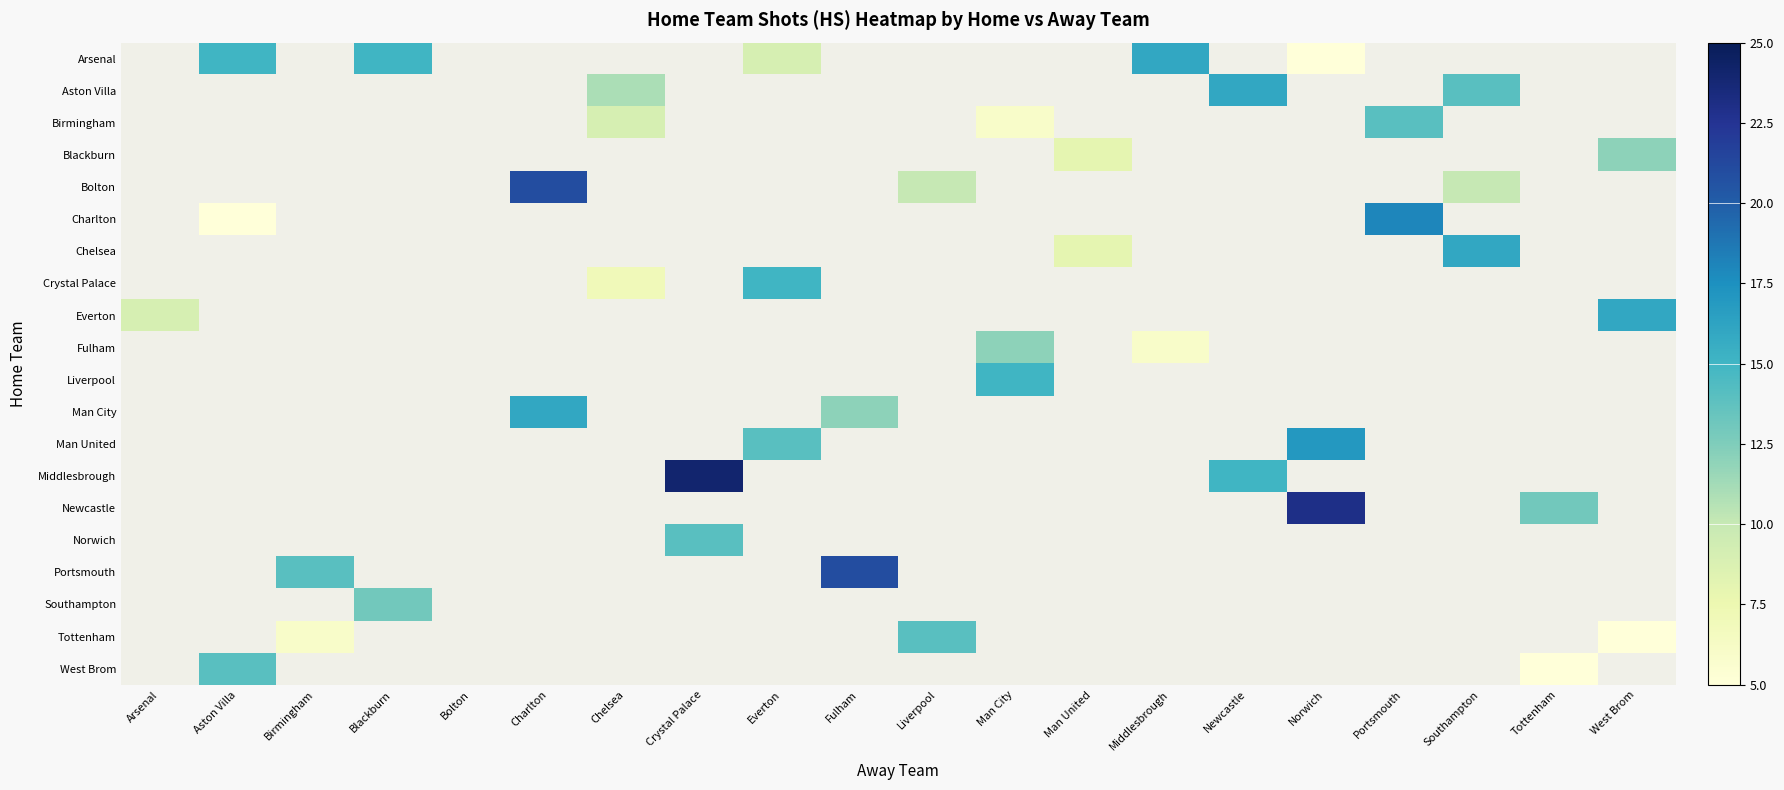

At which category does the chart reach its peak across all series?

Crystal Palace